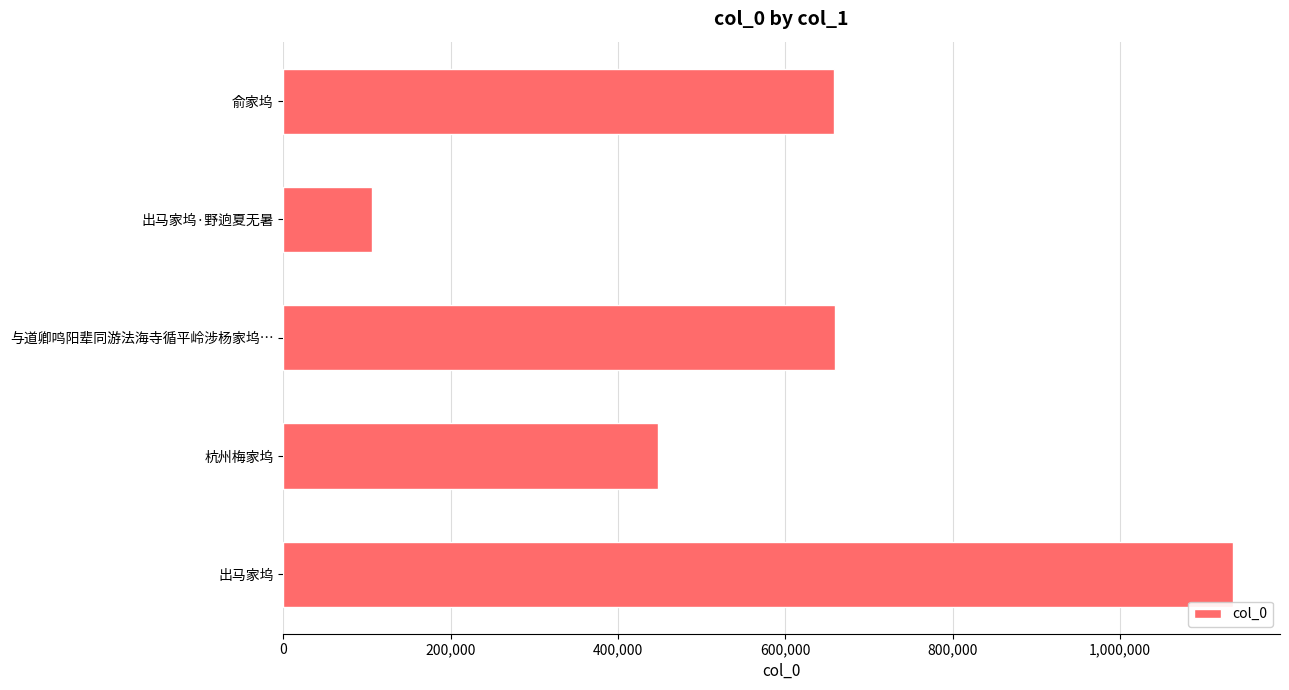

How many categories are shown in the chart?

5